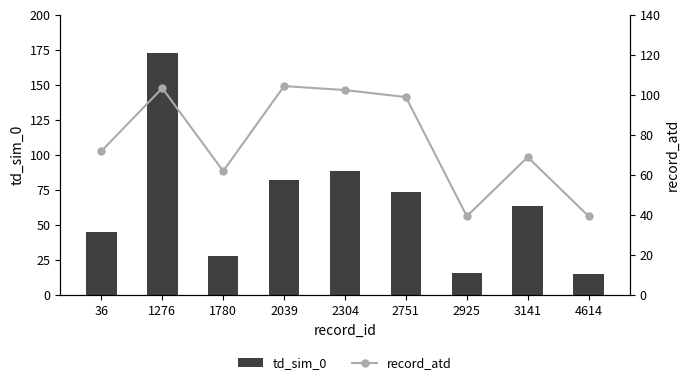

How many values in the td_sim_0 series exceed 64?

4